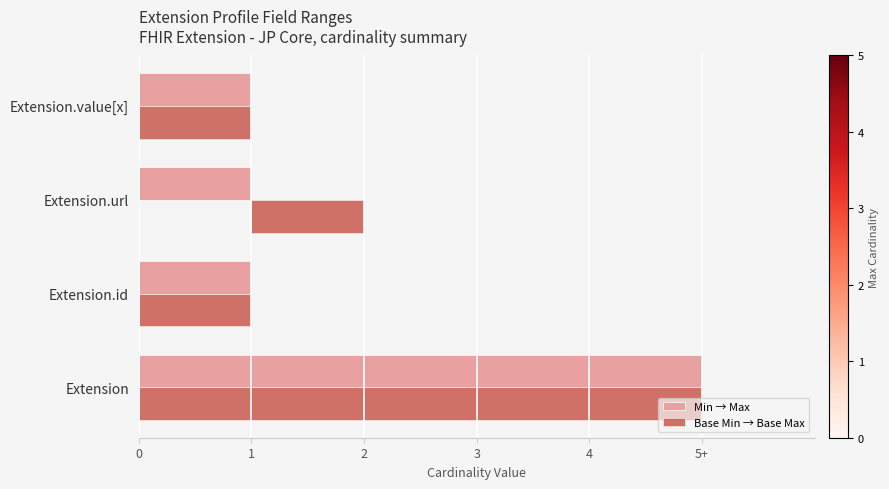

True or false: Base Min → Base Max has a value of 1 at Extension.id.

True